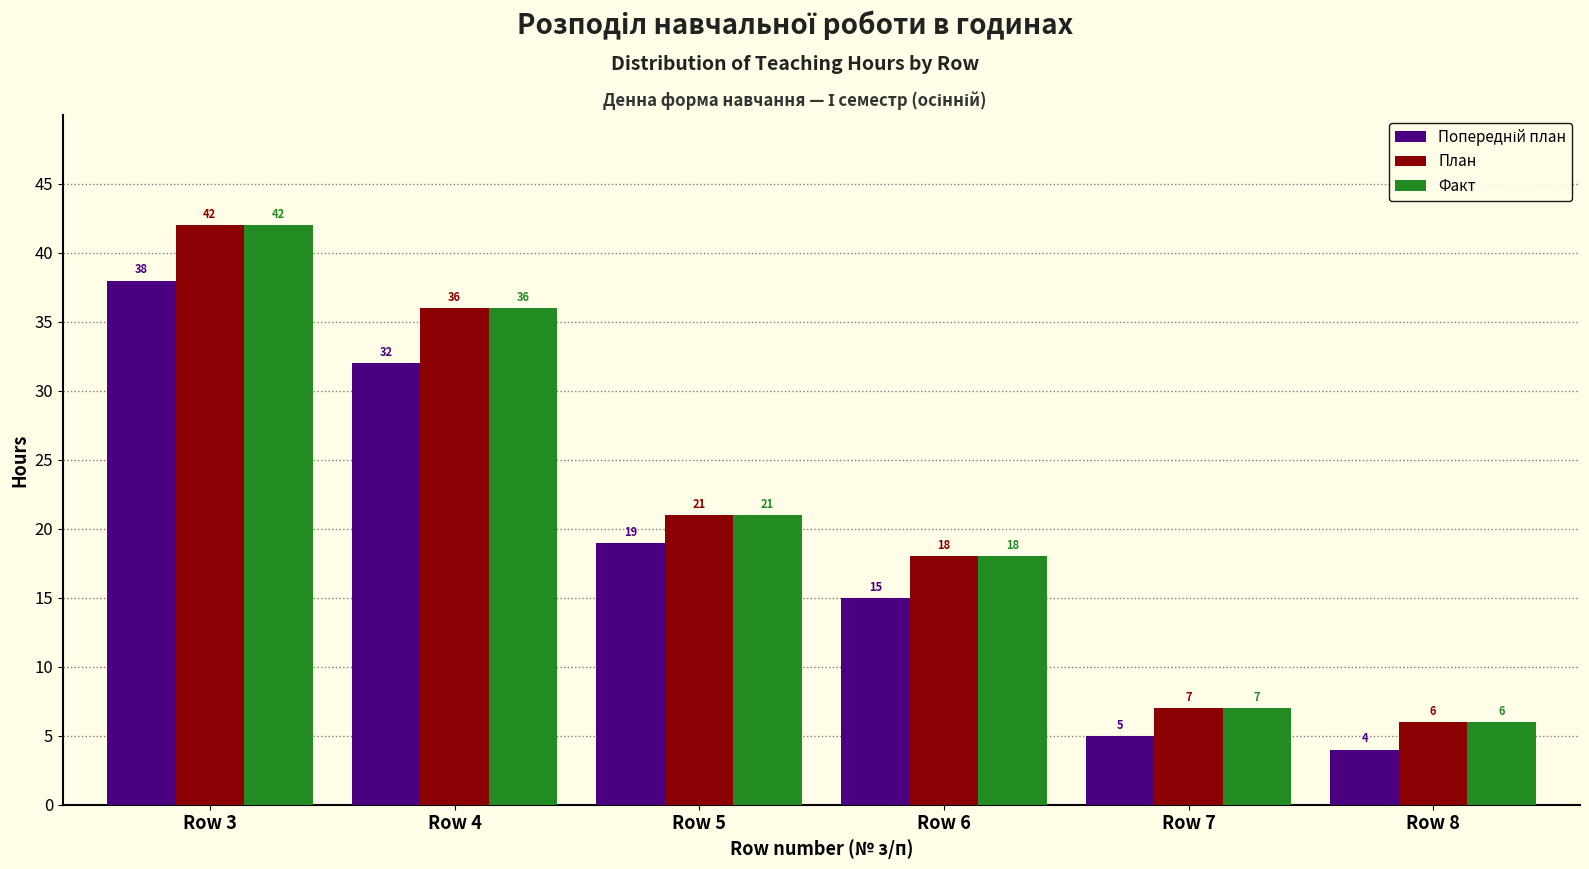

What is the total value across all series at Row 3?

122